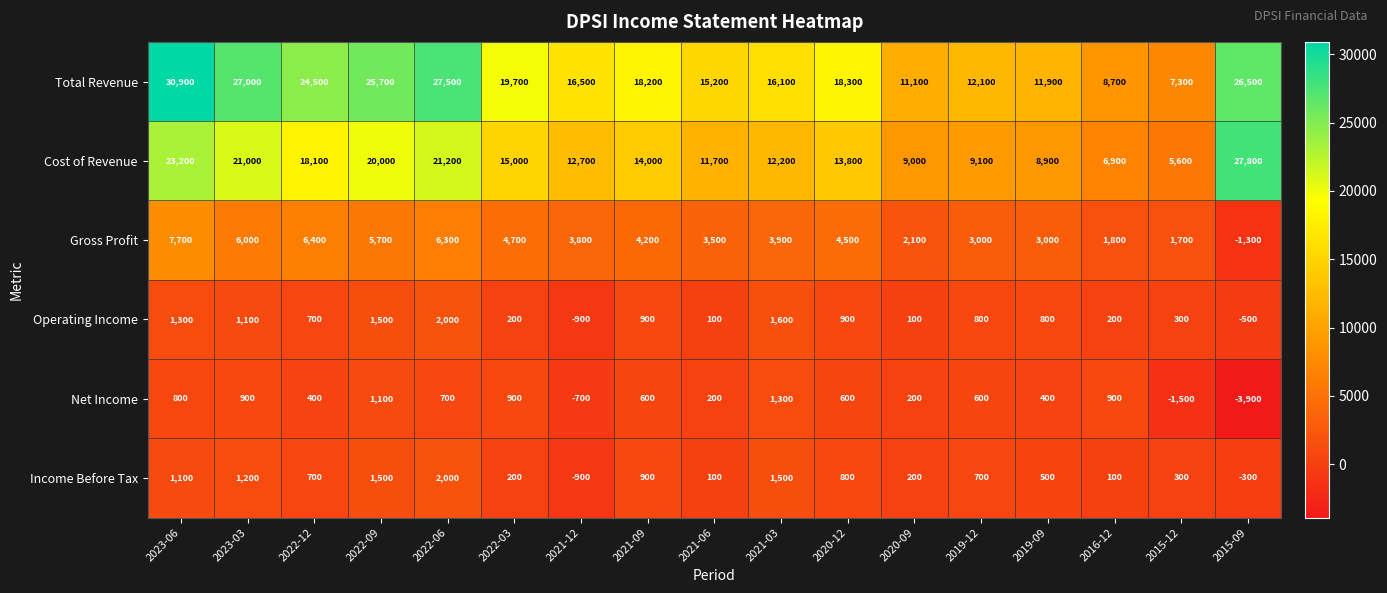

What is the sum of the Income Before Tax values at 2022-03 and 2021-09?

1100